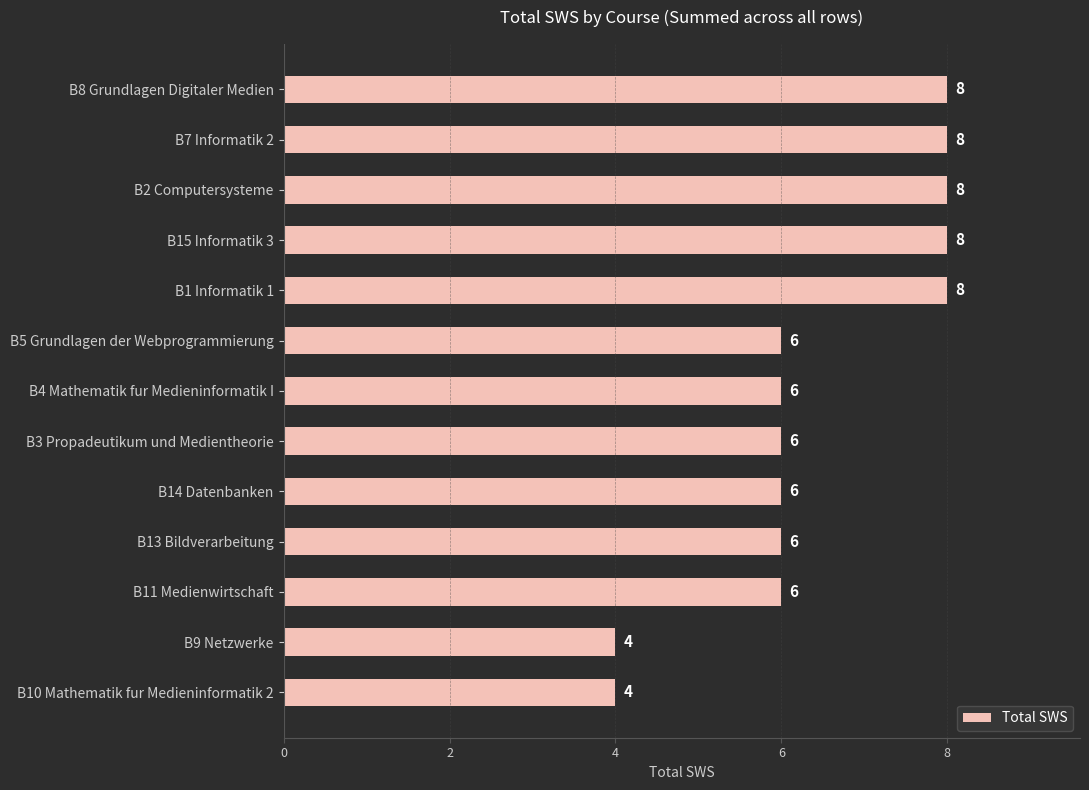

What is the difference between the second highest and second lowest values?

4